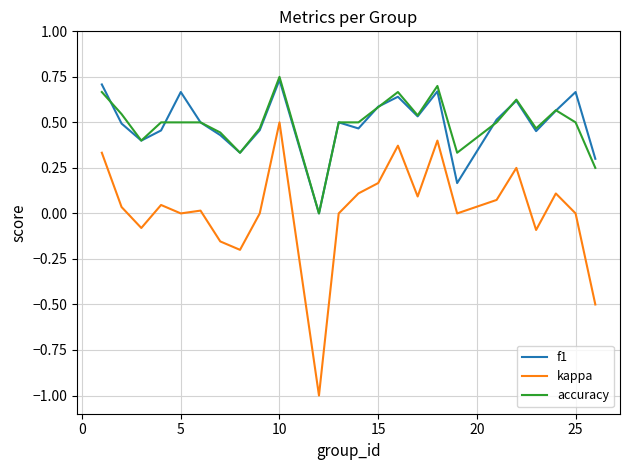

How many f1 values are between 0 and 1?

24